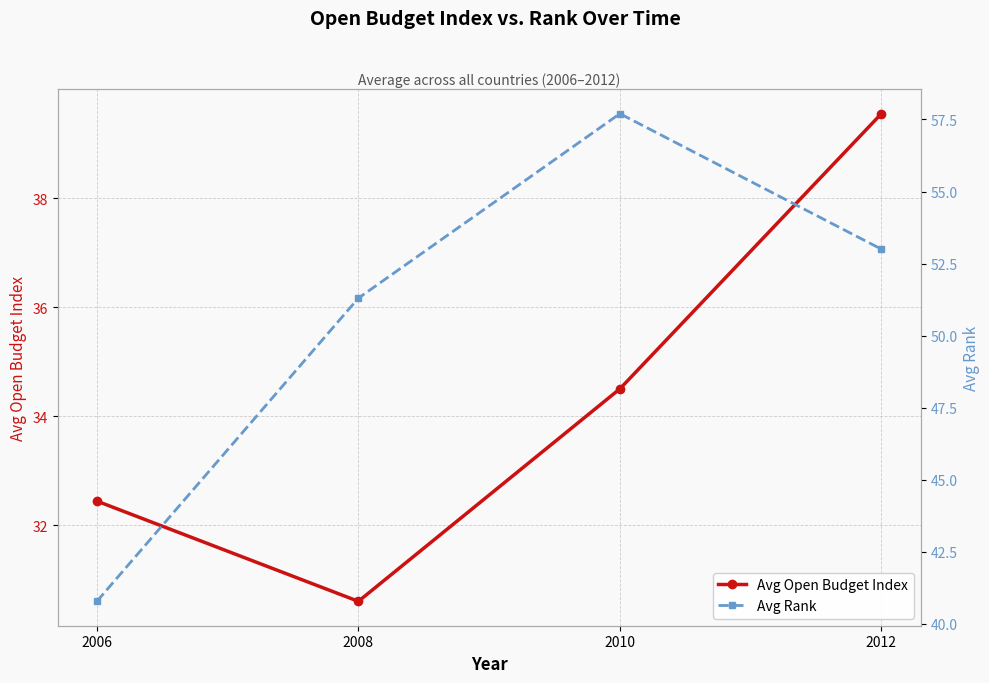

What value does the Avg Rank series have at 2012?

53.0